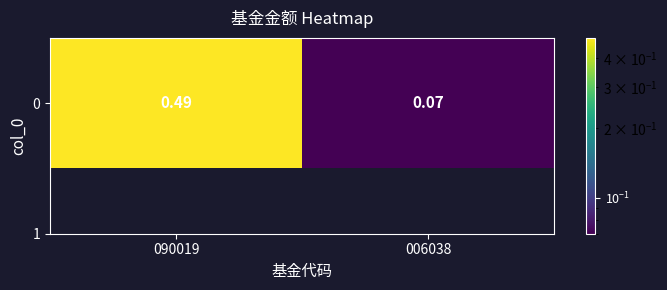

Reading left to right, list all the values displayed in this chart.

0.5	0.1